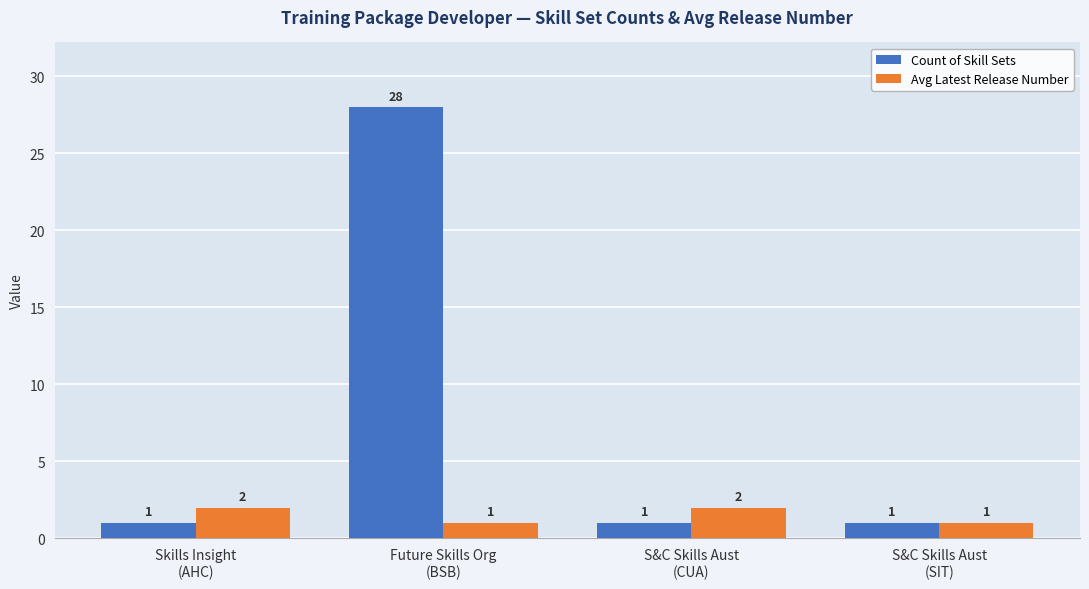

What is the minimum value shown in the chart?

1